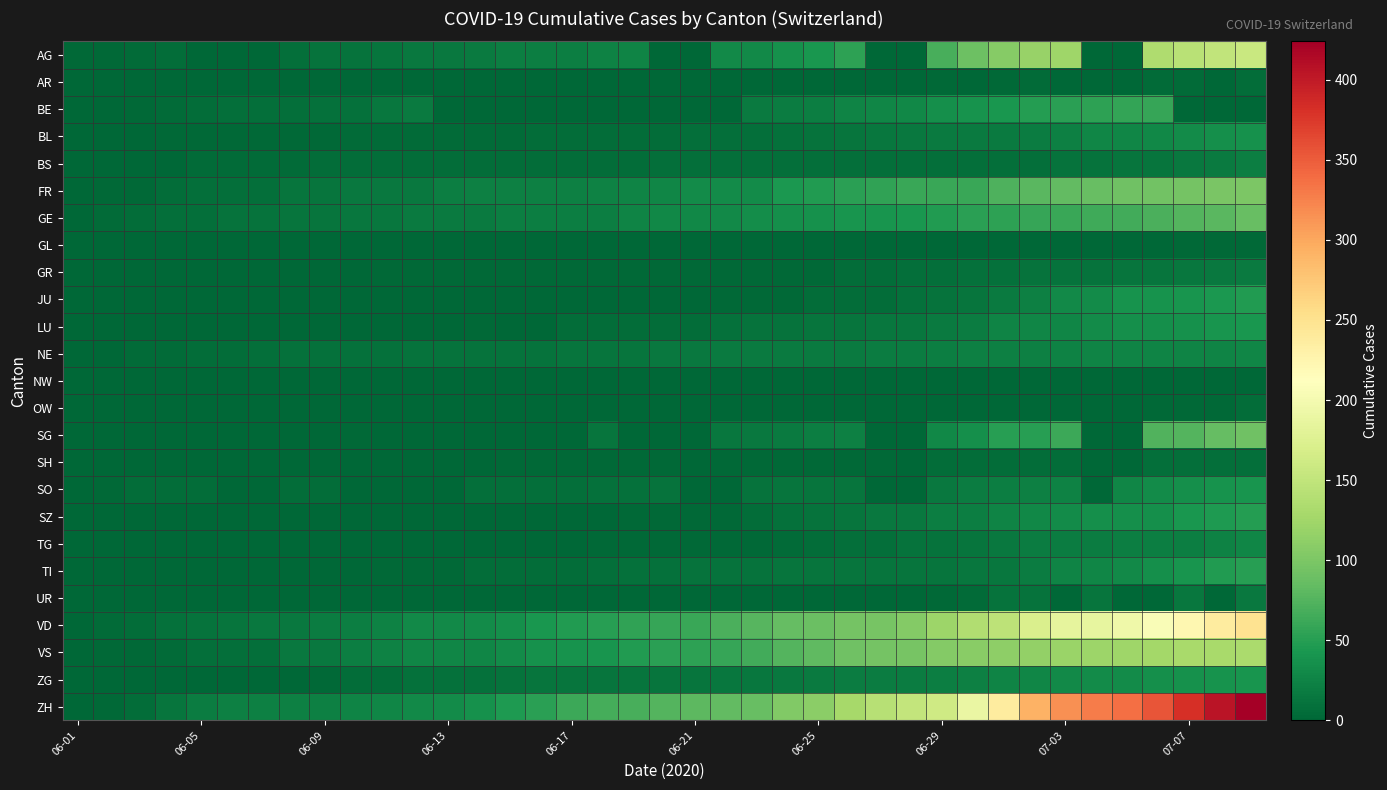

Which label corresponds to the smallest value in the chart?

06-05